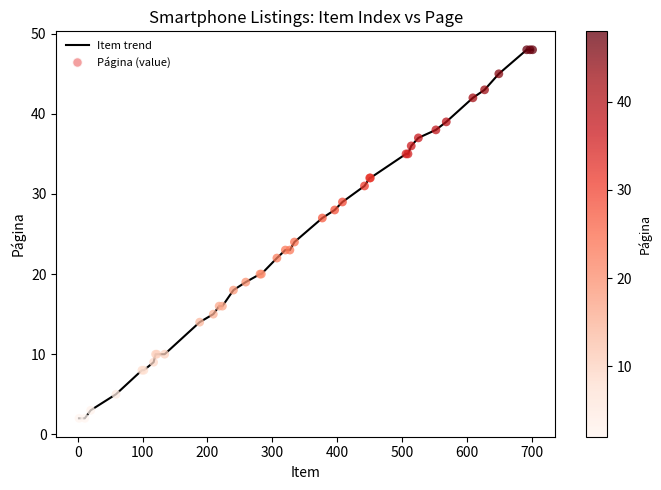

What is the greatest value displayed?

48